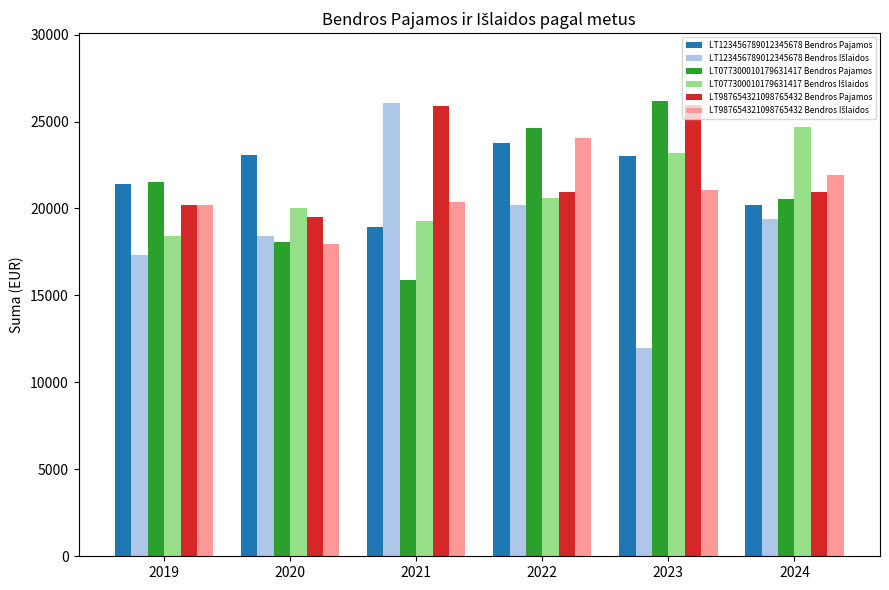

What is the spread (max minus min) of values at 2023?

14171.3